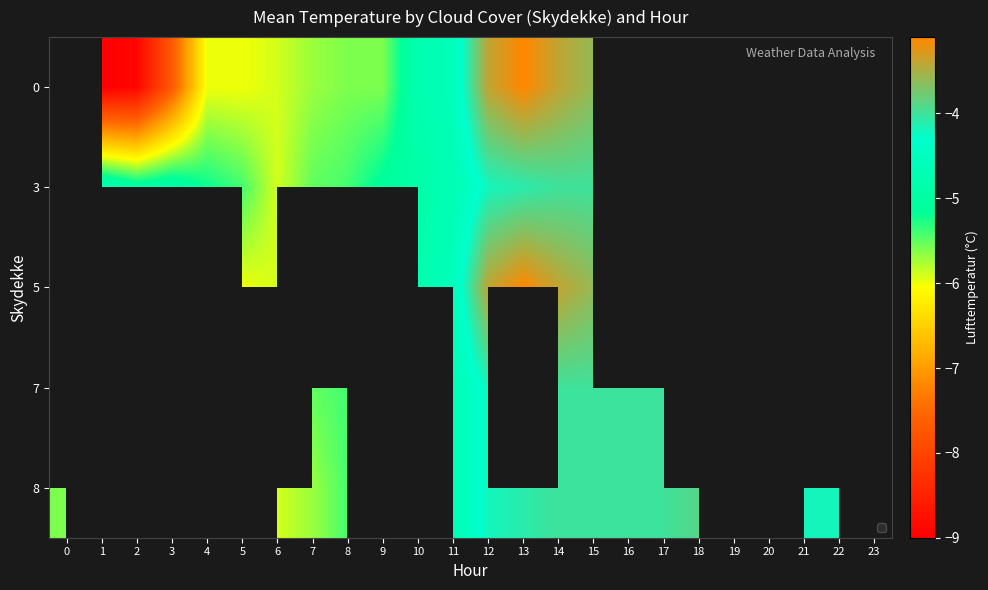

What is the minimum value shown in the chart?

-9.0